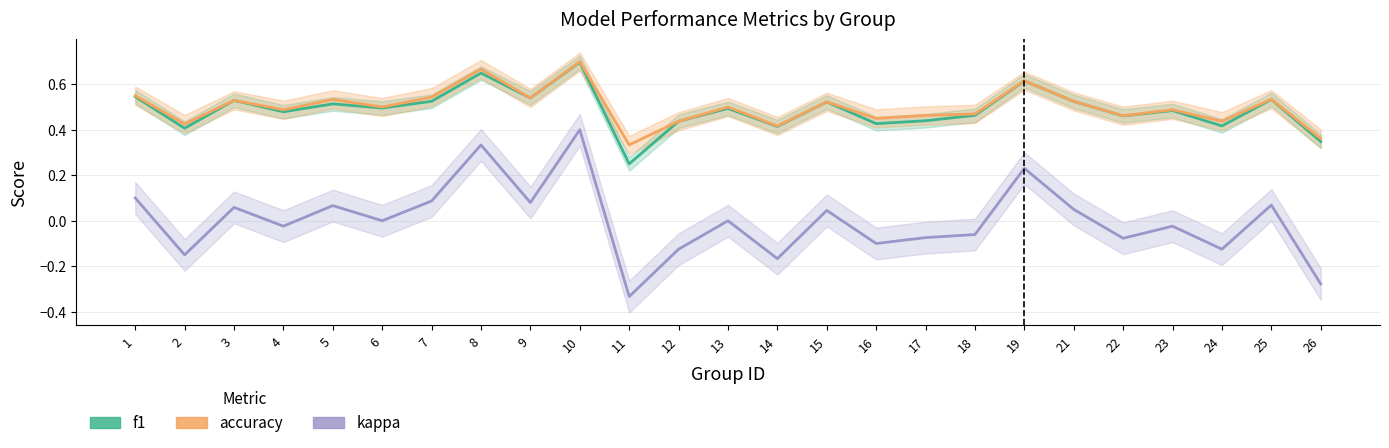

At how many categories does at least one series exceed 0?

25